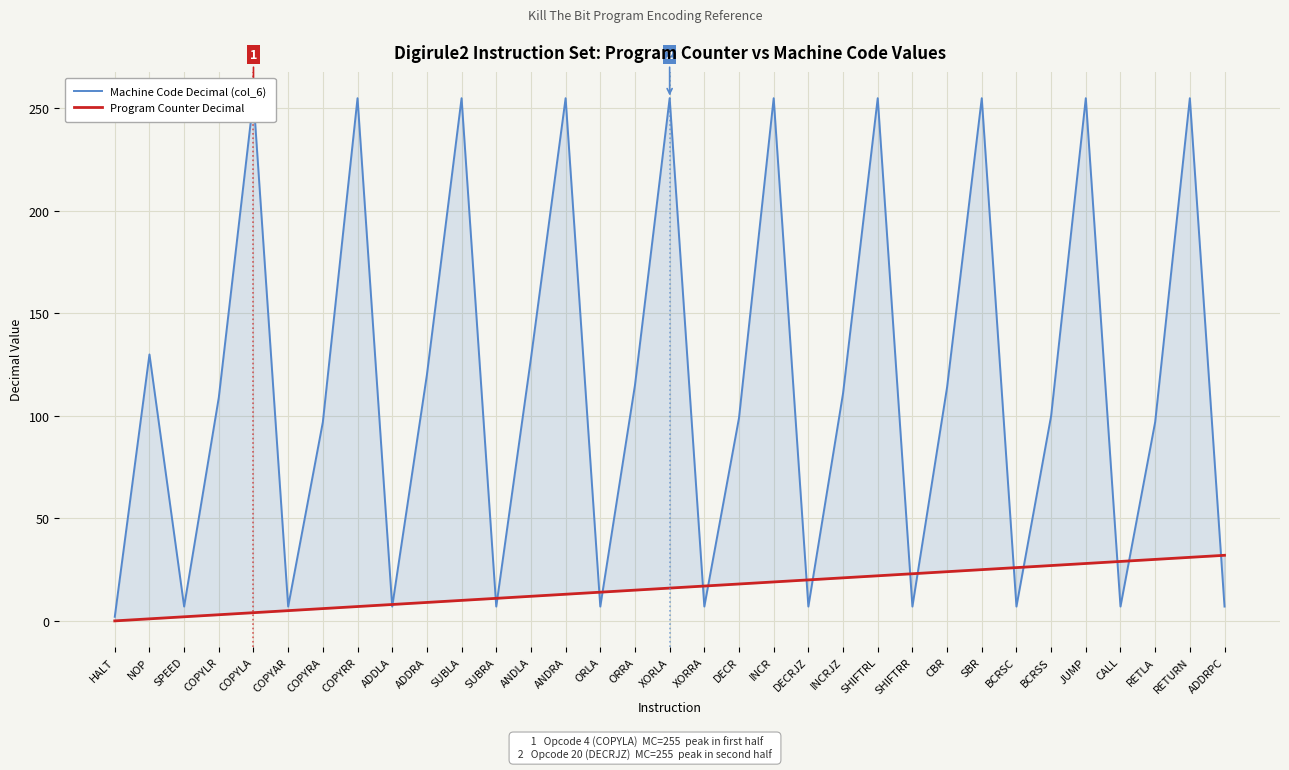

Which label corresponds to the largest value in the chart?

COPYLA